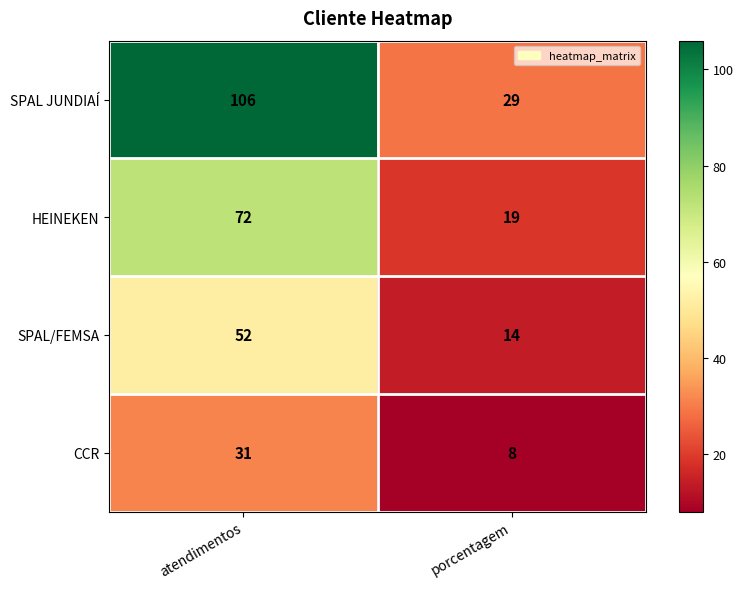

Rank the series at atendimentos from highest to lowest value.

SPAL JUNDIAÍ, HEINEKEN, SPAL/FEMSA, CCR